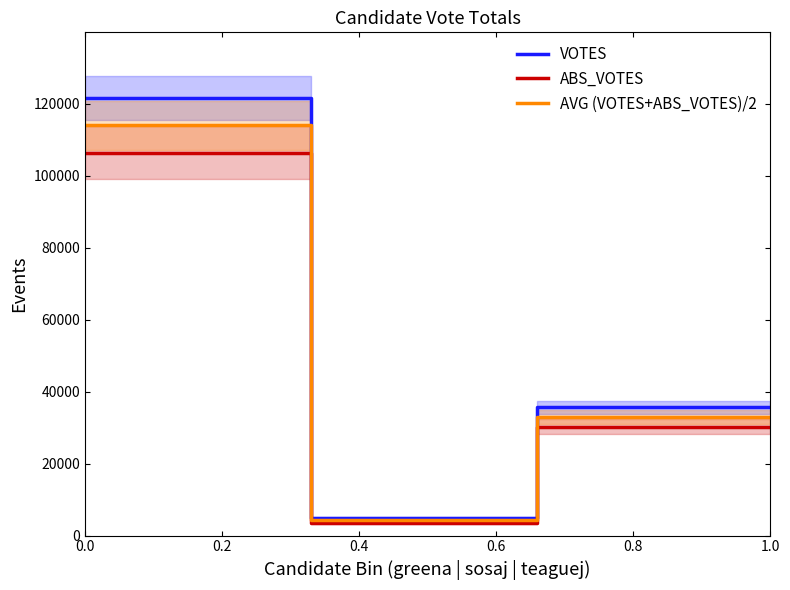

The value of AVG (VOTES+ABS_VOTES)/2 at 0.0 is 113994.5. True or false?

True